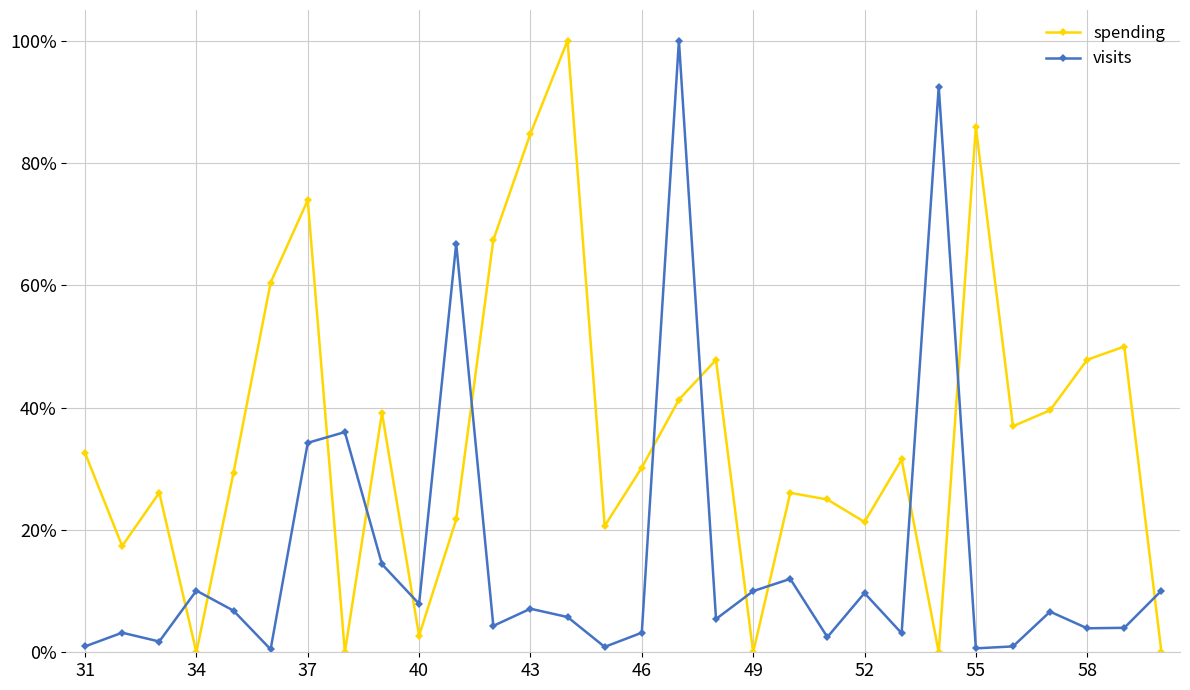

How many lines are shown in the chart?

2